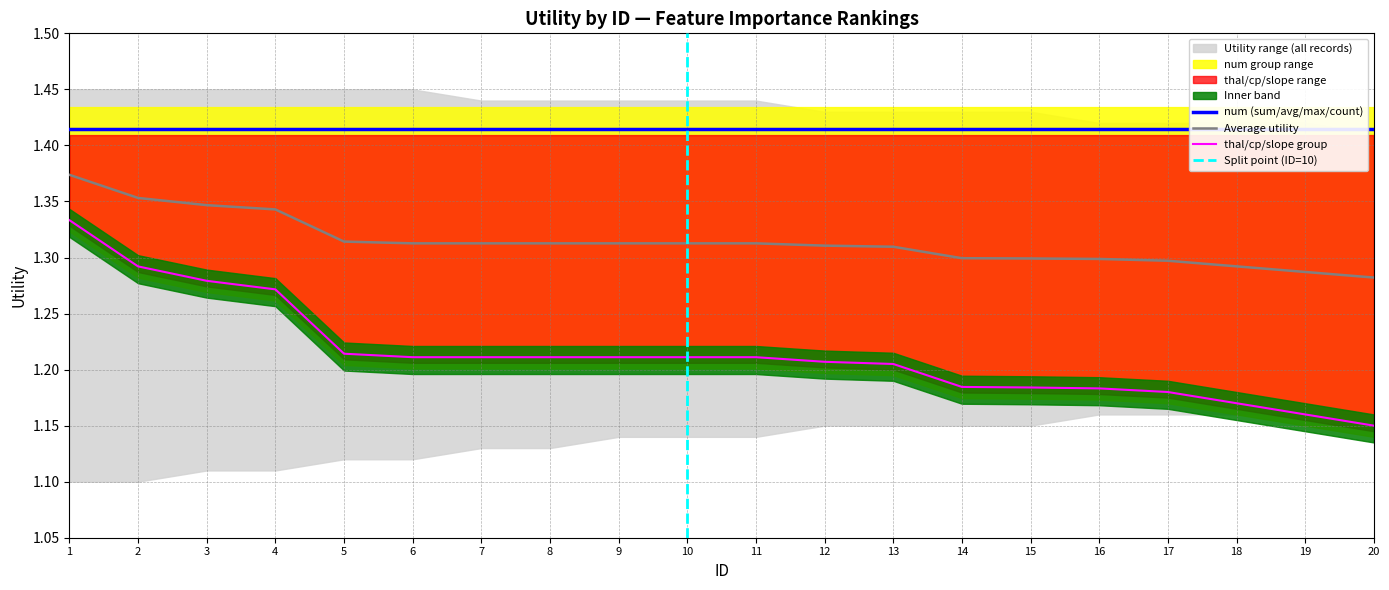

Count the values in the range 1 to 2.

20